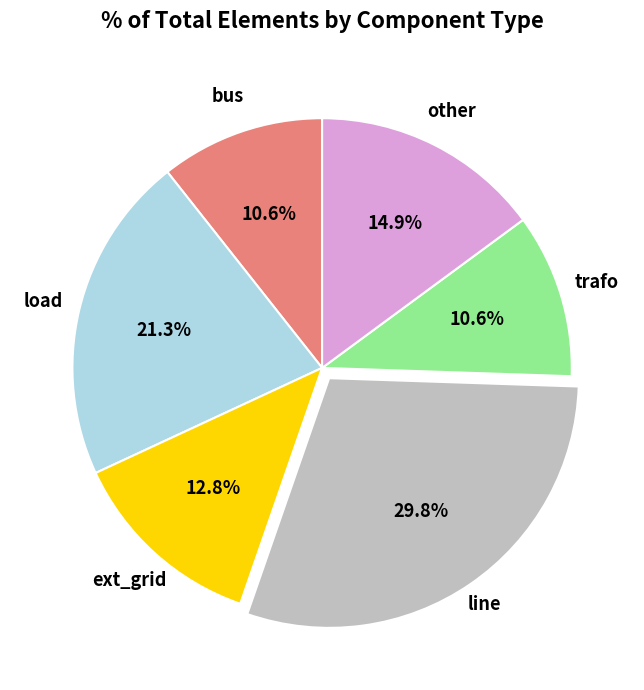

Is there a majority slice in this chart?

No